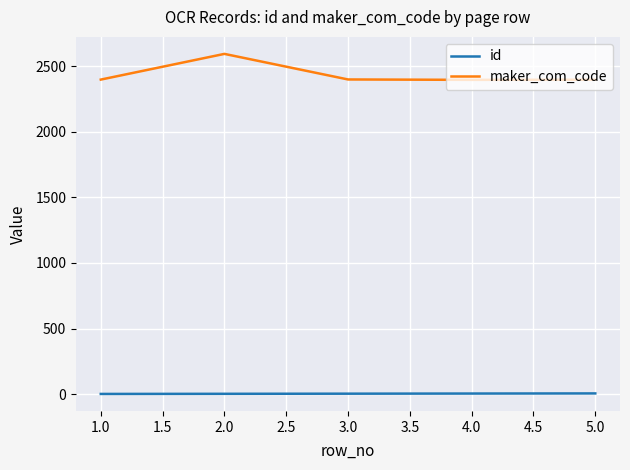

Which series has the largest range (max minus min)?

maker_com_code